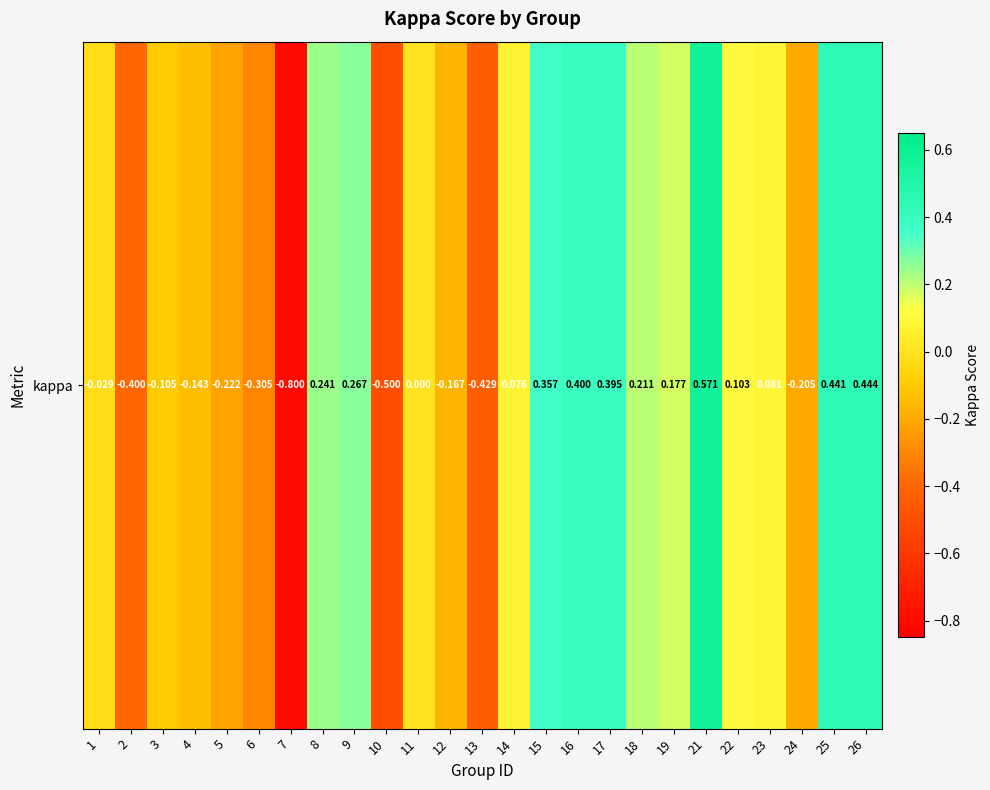

Between 15 and 5, which is larger?

15